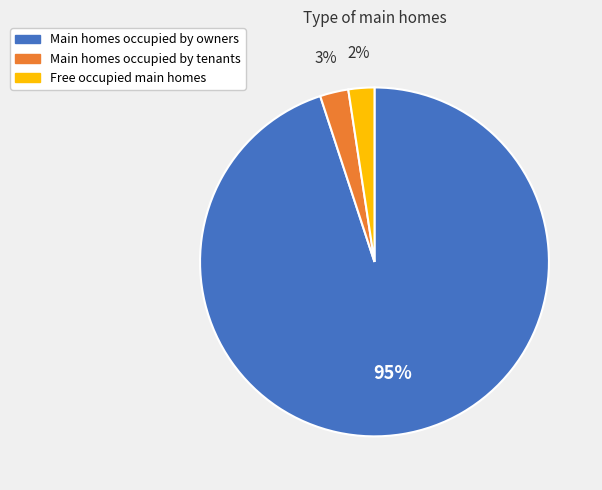

To the nearest percent, what is the combined percentage of Free occupied main homes and Main homes occupied by owners?

97%